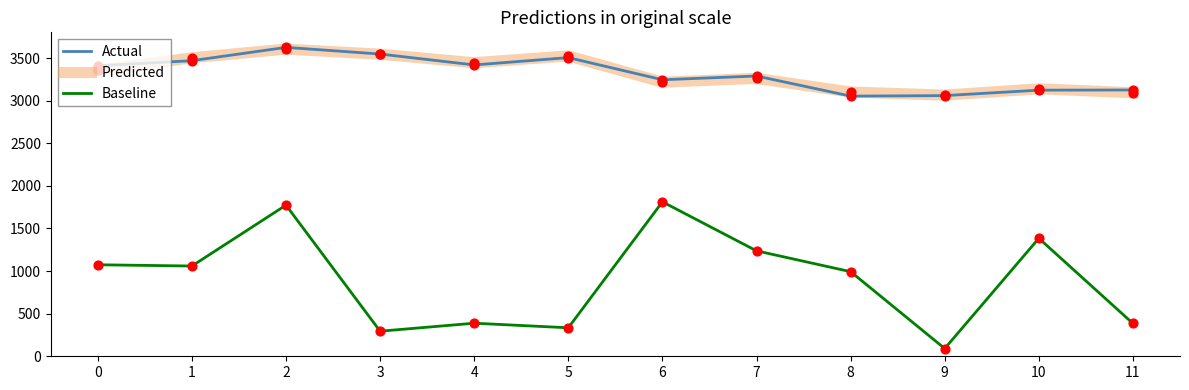

Between 6 and 10, which series saw the biggest shift?

Baseline